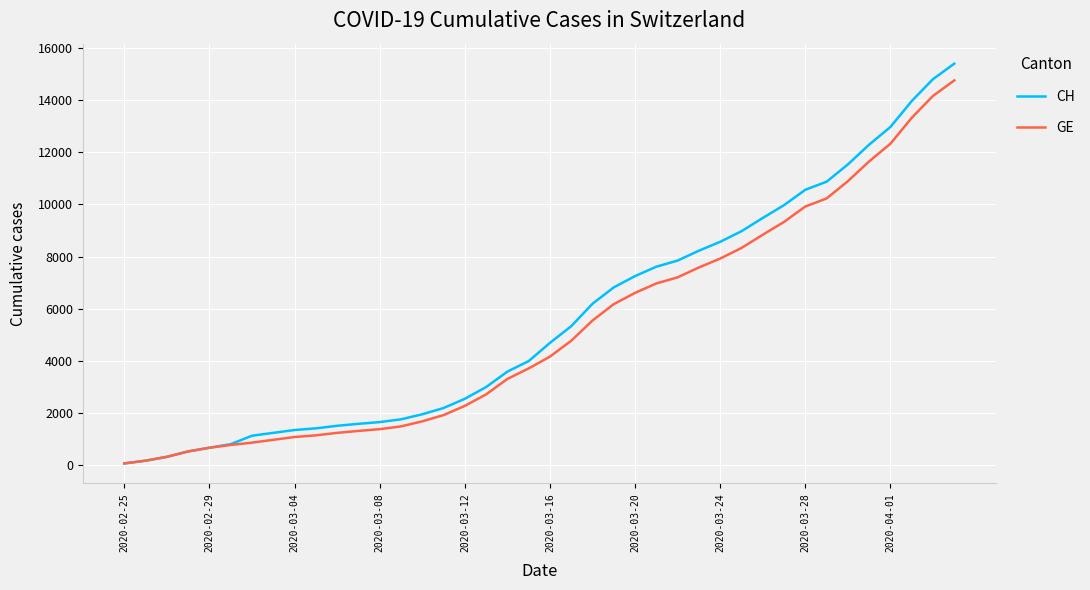

What is the maximum value shown in the chart?

15389